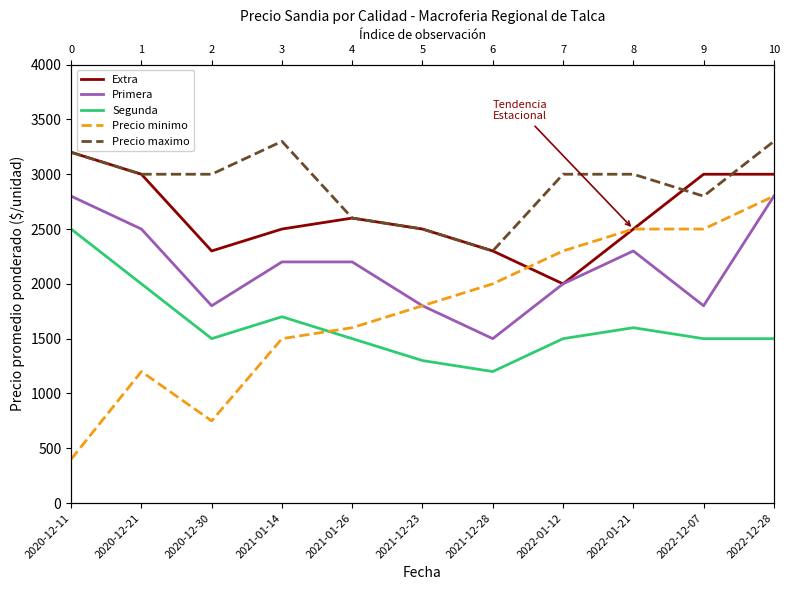

Which series has the largest range (max minus min)?

Precio minimo